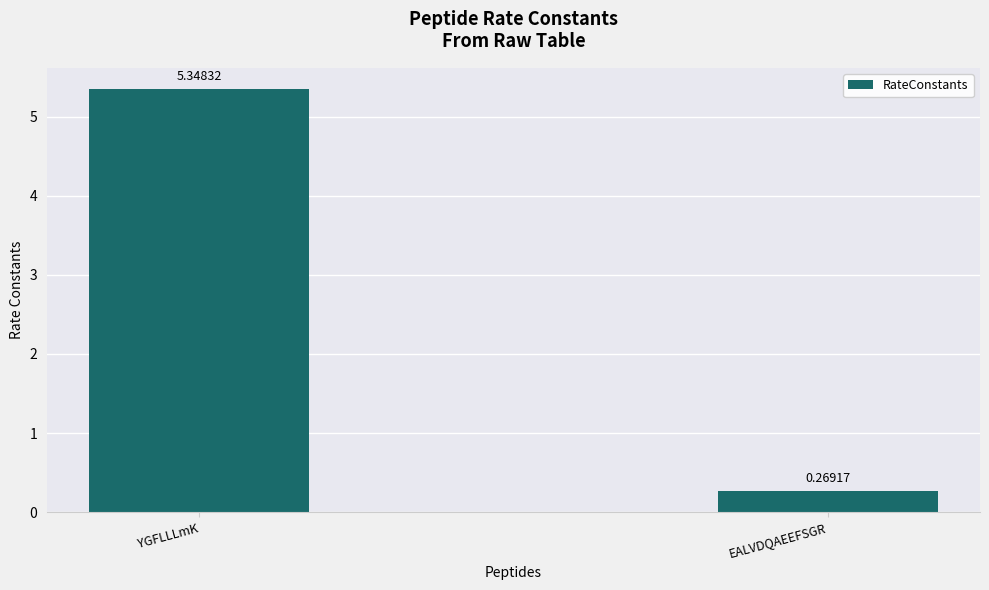

Which has a higher value, YGFLLLmK or EALVDQAEEFSGR?

YGFLLLmK